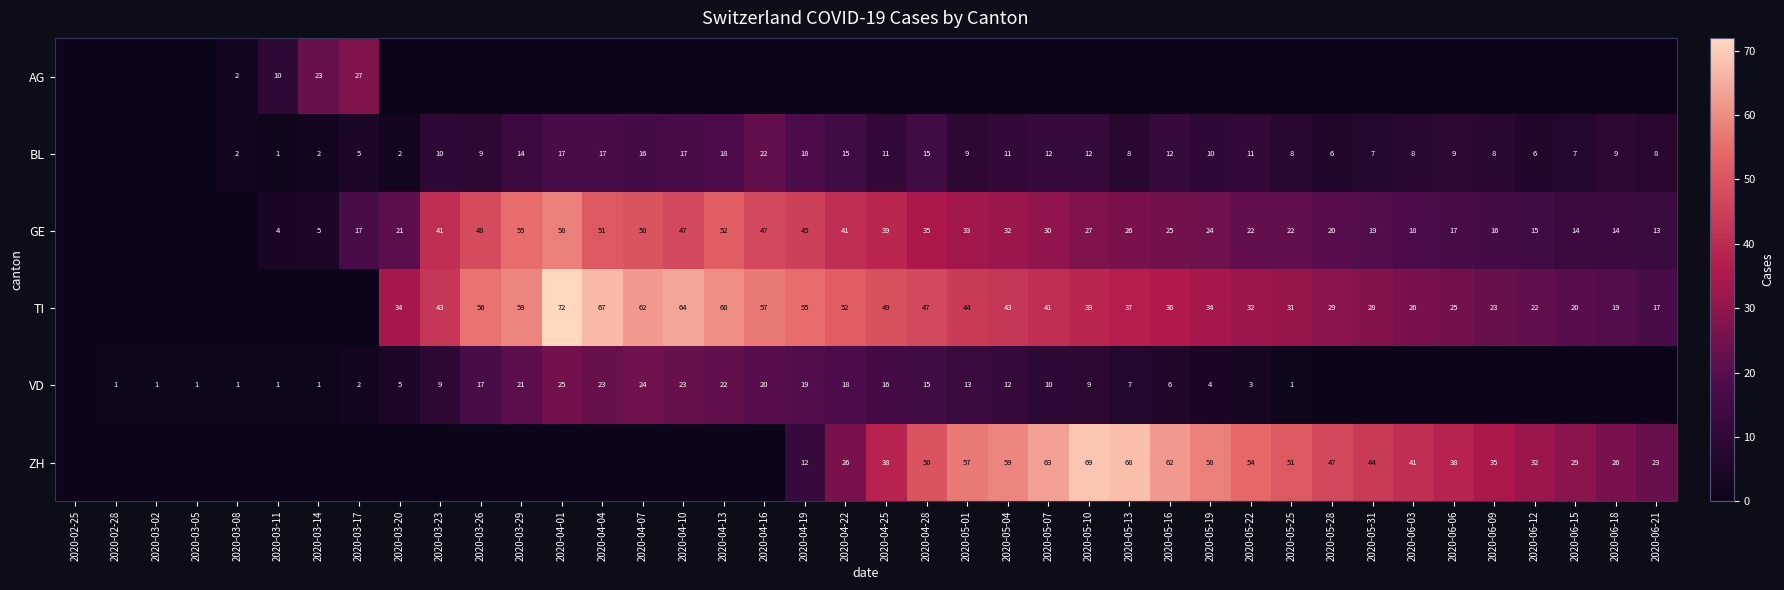

Is the value of BL at 2020-05-04 greater than the value of VD at 2020-03-29?

No